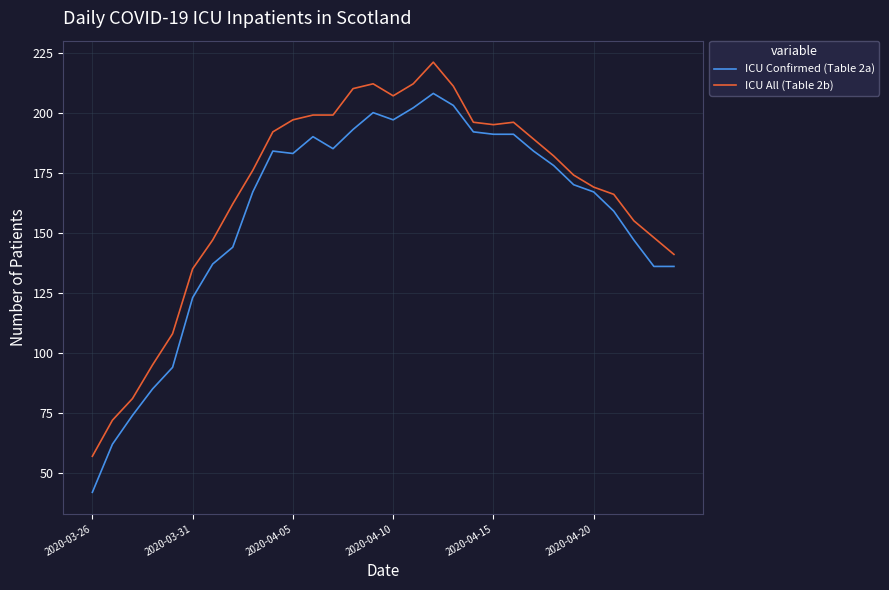

What is the difference between the maximum and minimum values in the ICU All (Table 2b) series?

164